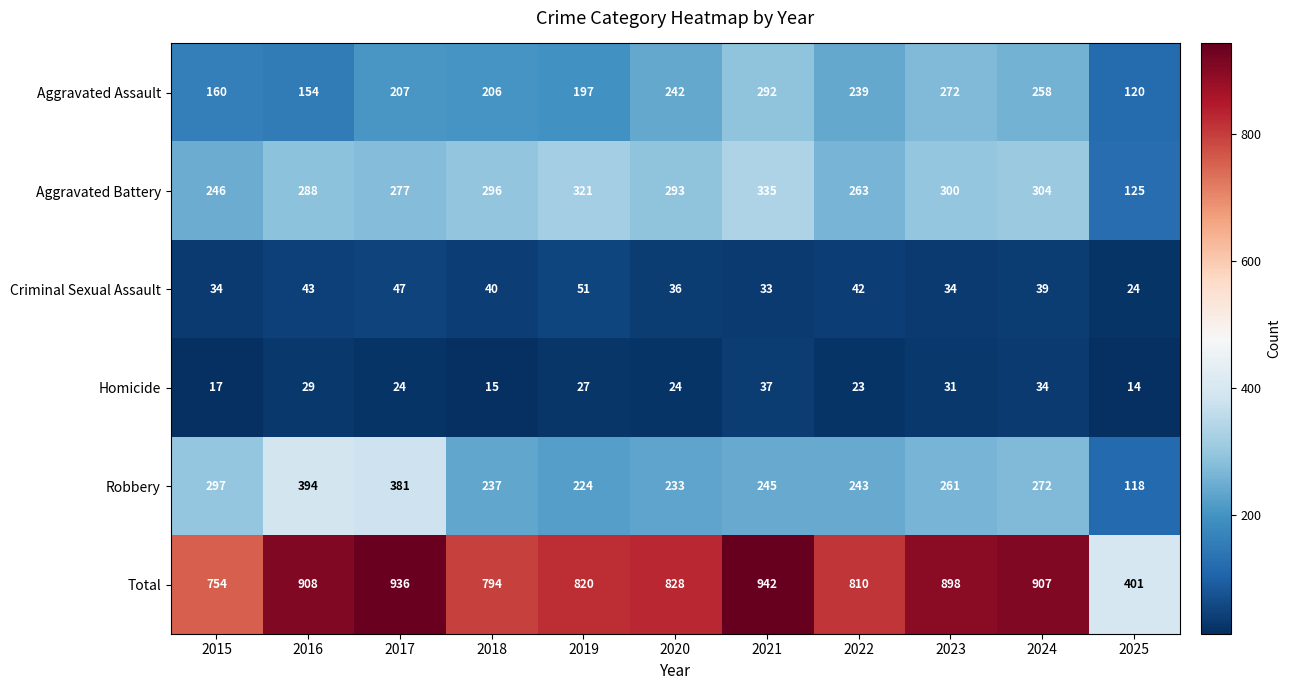

How many data points does each series have?

11